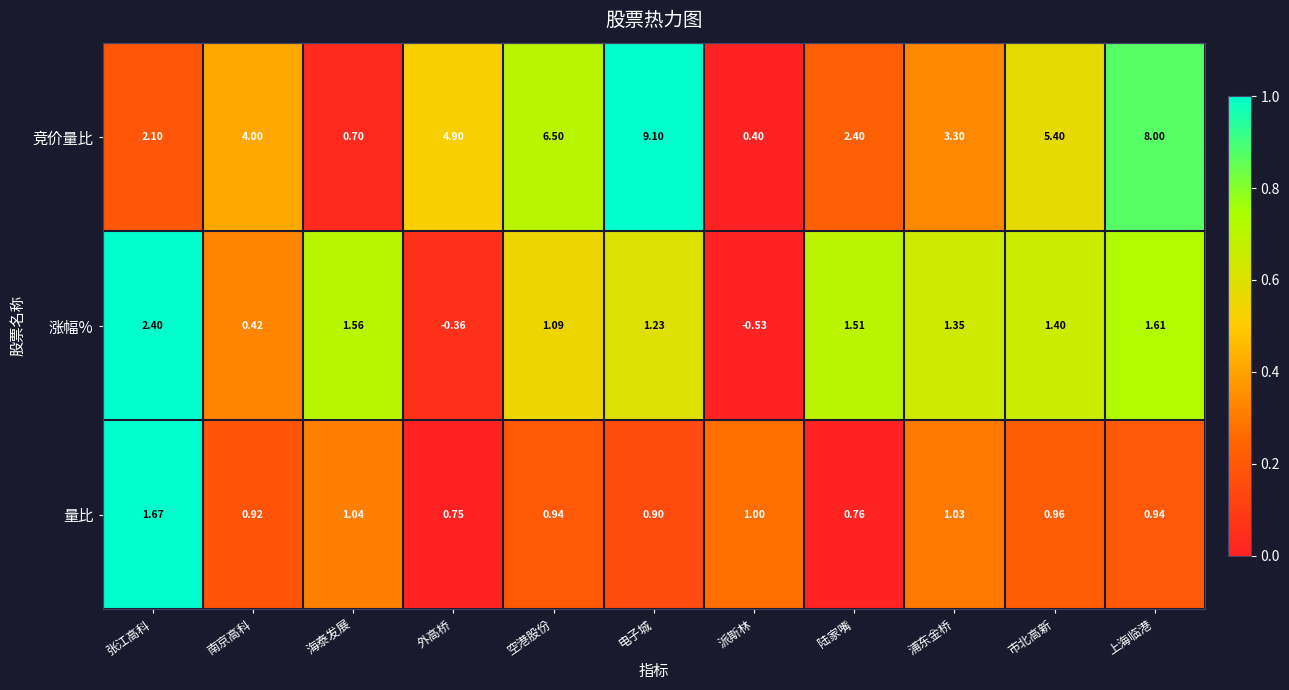

Rank the categories by 涨幅% value from lowest to highest.

派斯林, 外高桥, 南京高科, 空港股份, 电子城, 浦东金桥, 市北高新, 陆家嘴, 海泰发展, 上海临港, 张江高科